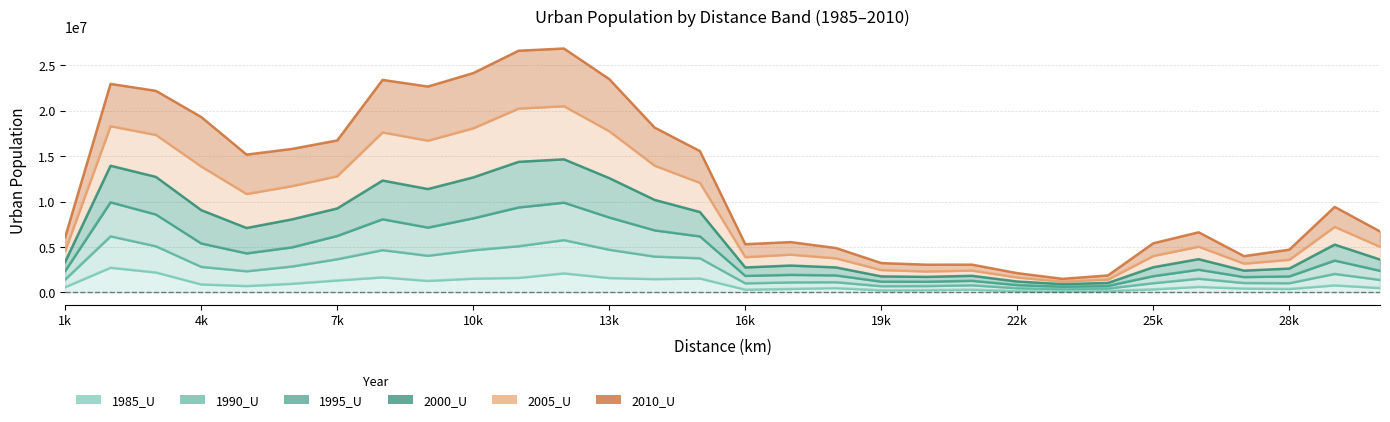

What is the sum of all 1995_U values?

277357437